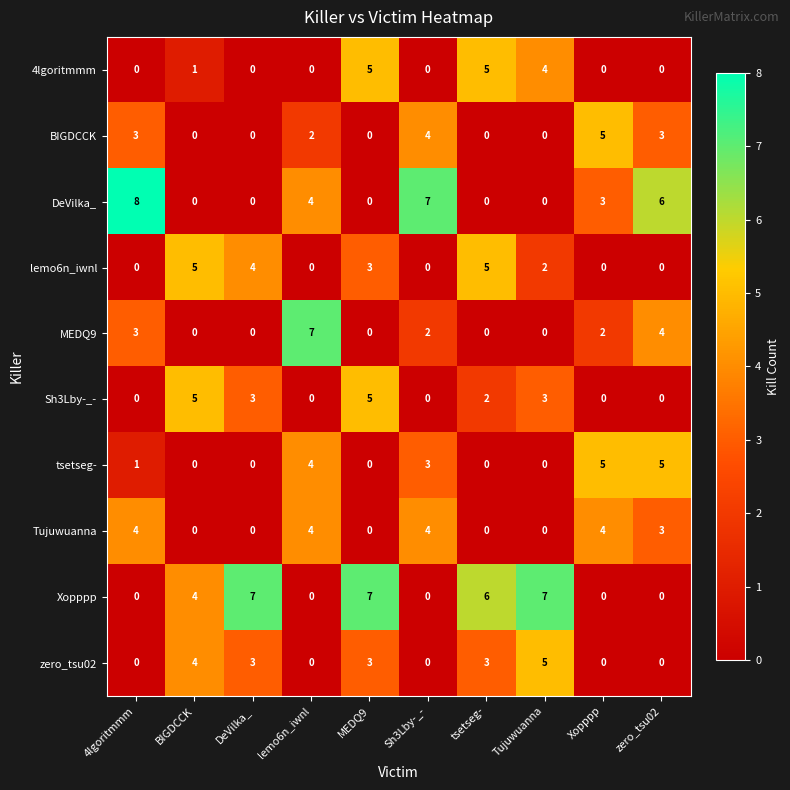

What is the highest value of the zero_tsu02 series?

5